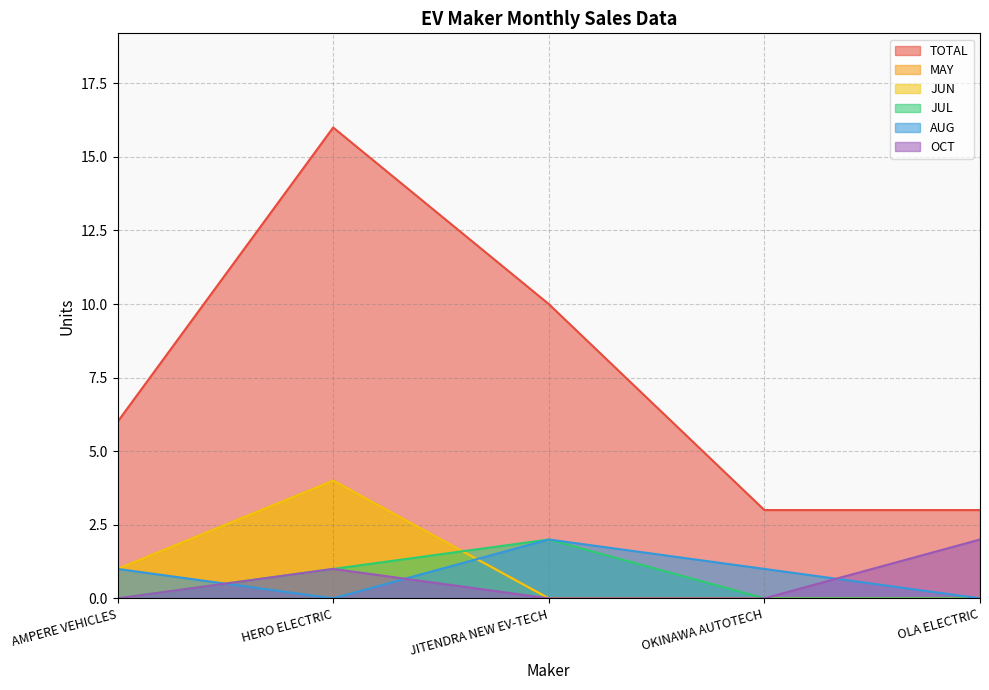

True or false: MAY has a value of -2 at OKINAWA AUTOTECH.

False